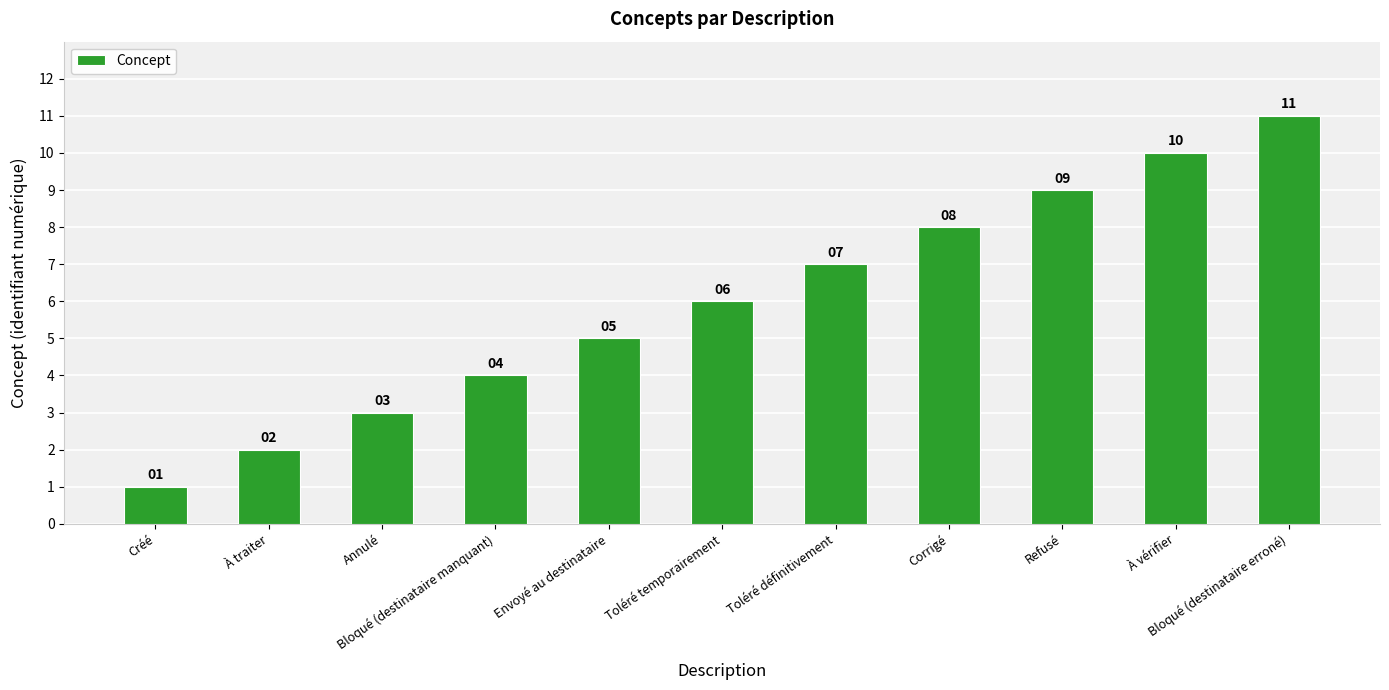

What is the label of the 6th bar from the right?

Toléré temporairement